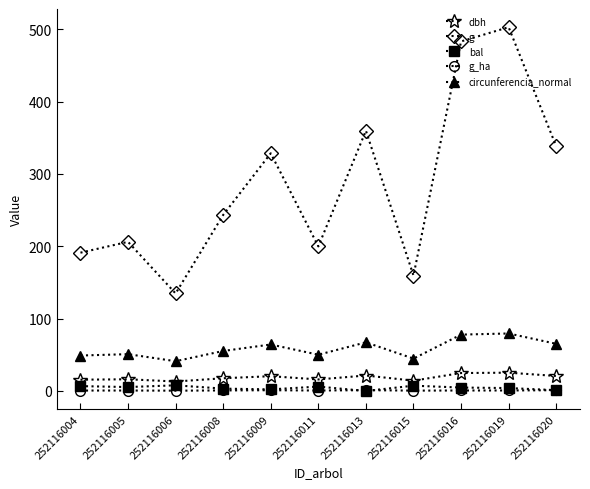

Which series has the widest spread of values?

g